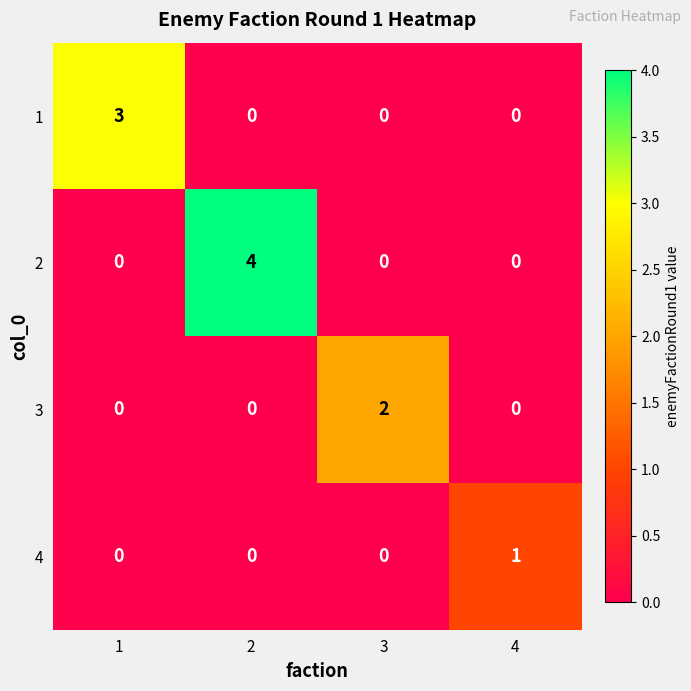

Count the number of categories in the chart.

4